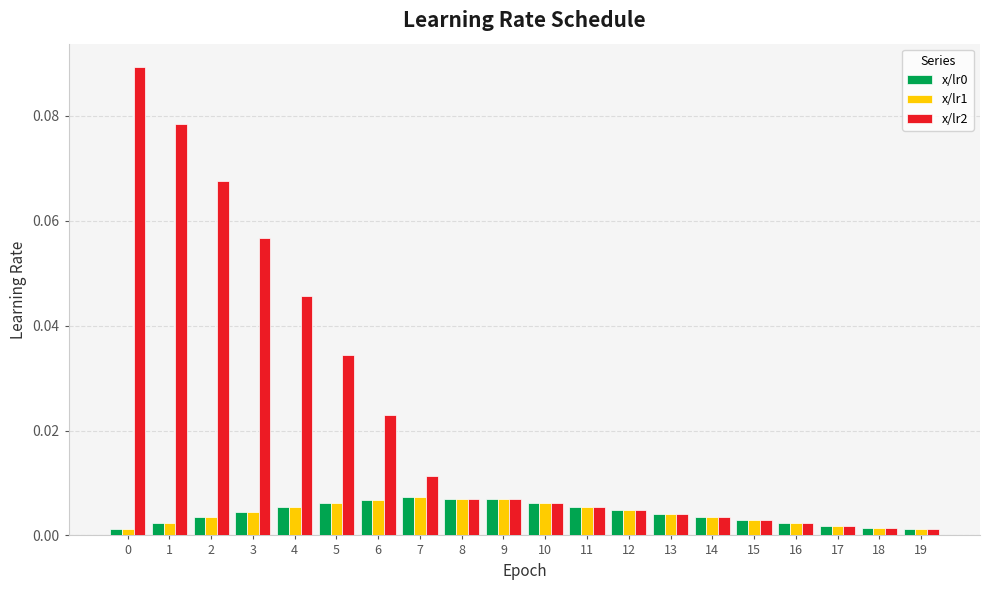

Is the value of x/lr2 at 3 greater than the value of x/lr1 at 10?

Yes